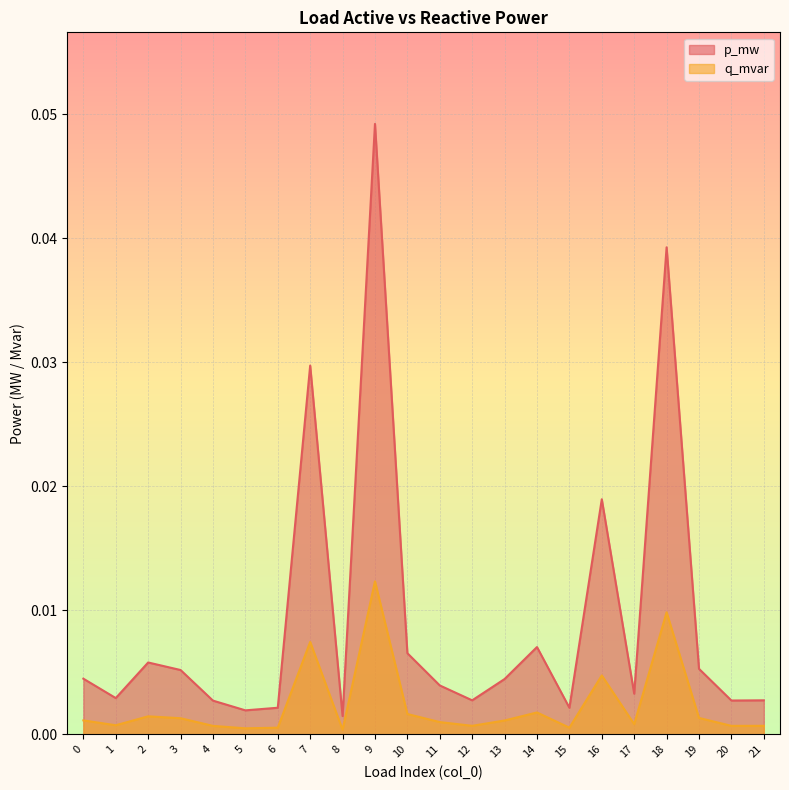

Is it true that p_mw equals 0.1 at 9?

False